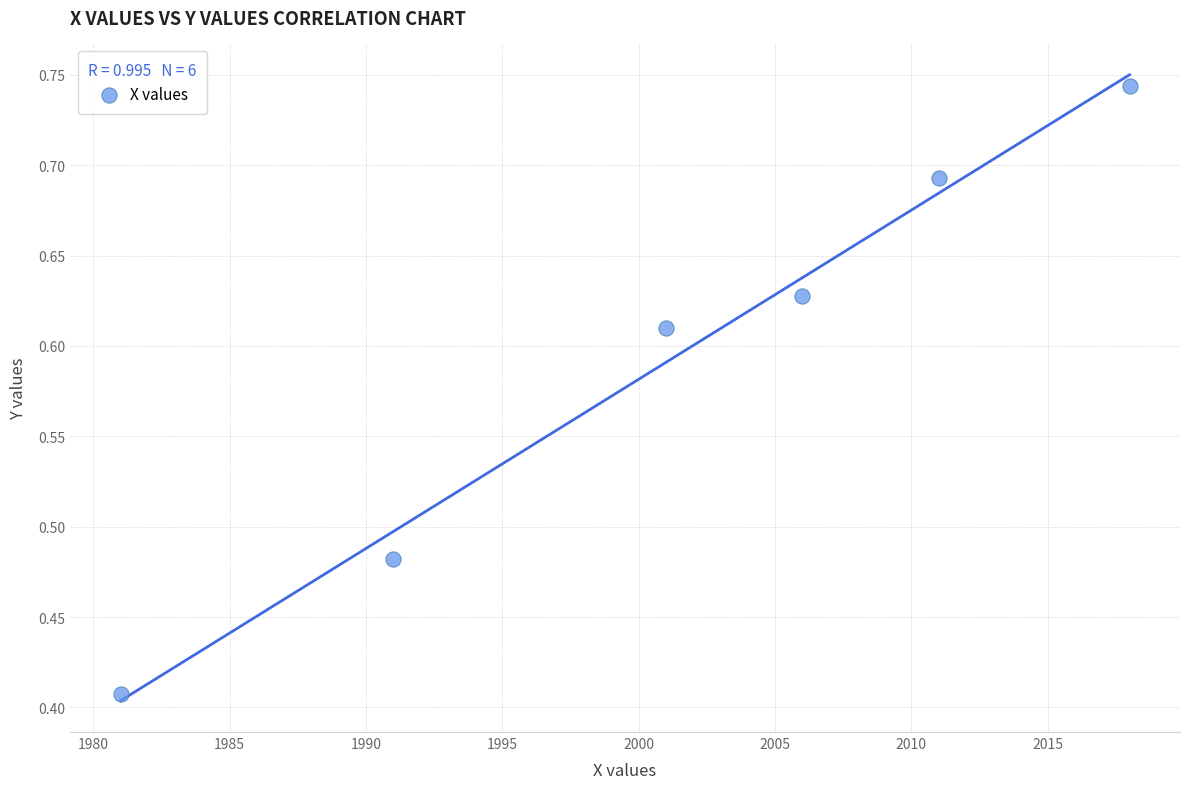

What is the average X value?

2001.3